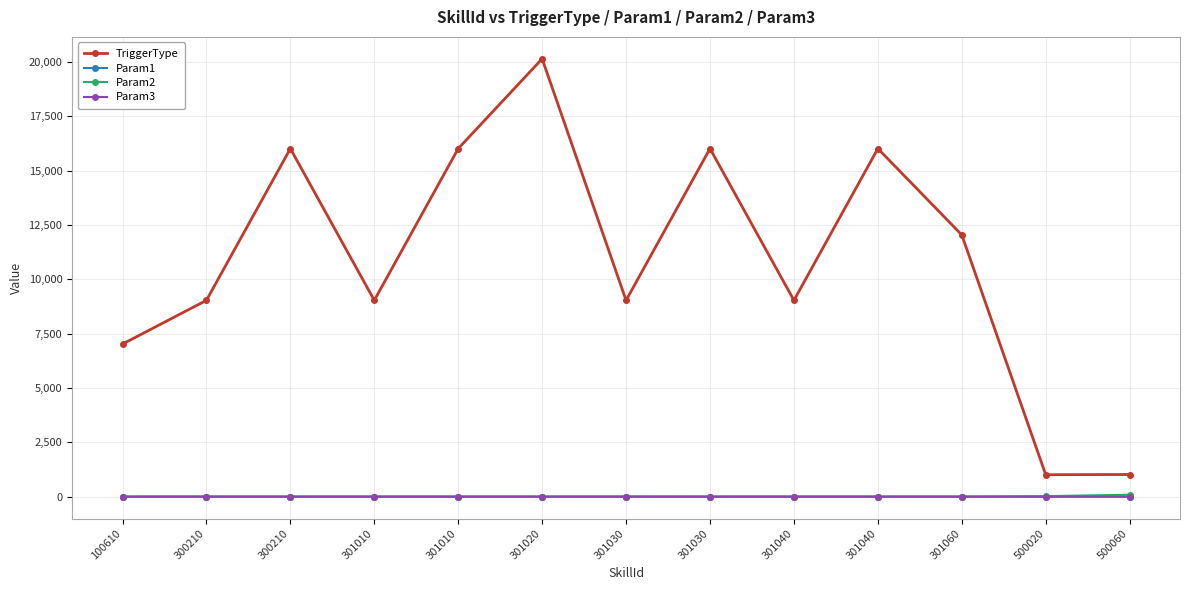

True or false: Param1 and Param3 intersect in this chart.

False